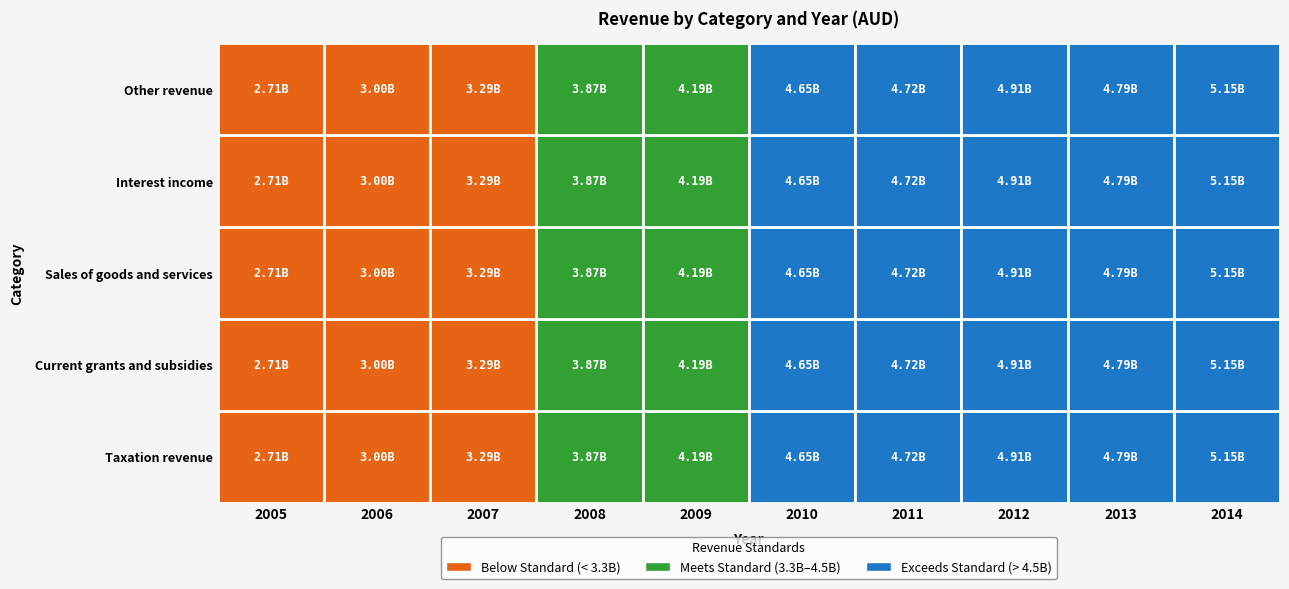

Which label corresponds to the largest value in the chart?

2014